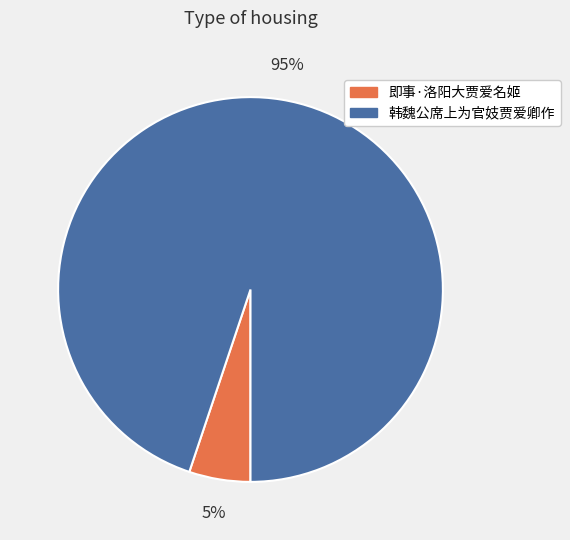

Is there a majority slice in this chart?

Yes